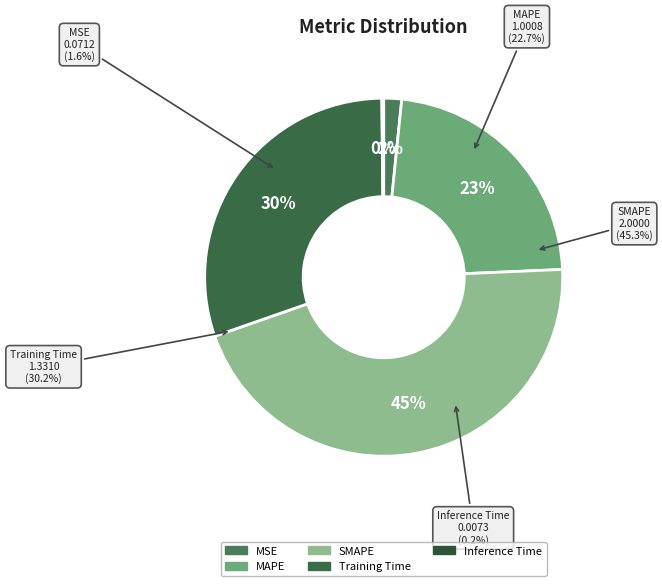

Which slice is the largest?

SMAPE